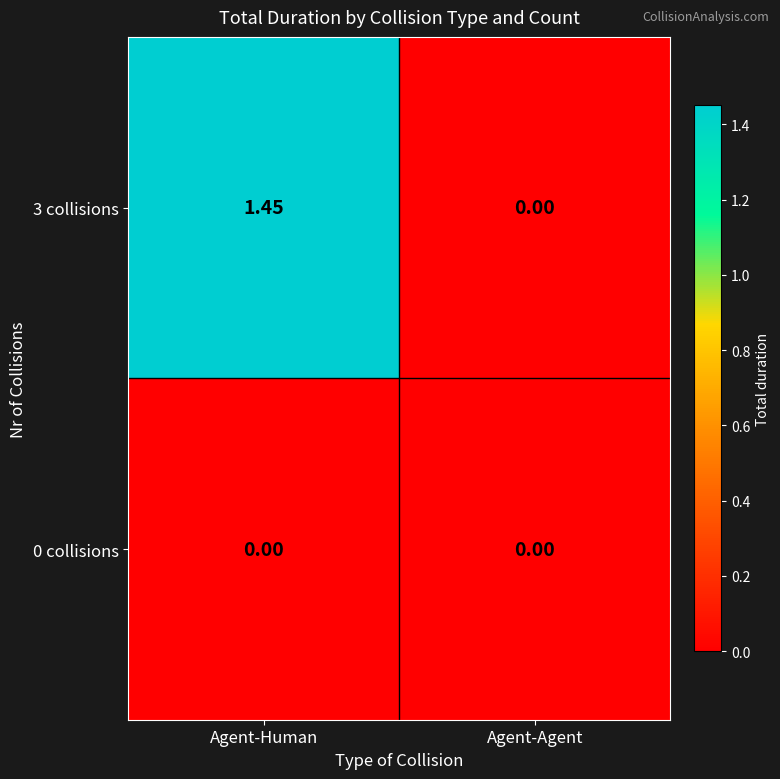

Which category has the lowest value in the 3 collisions series?

Agent-Agent